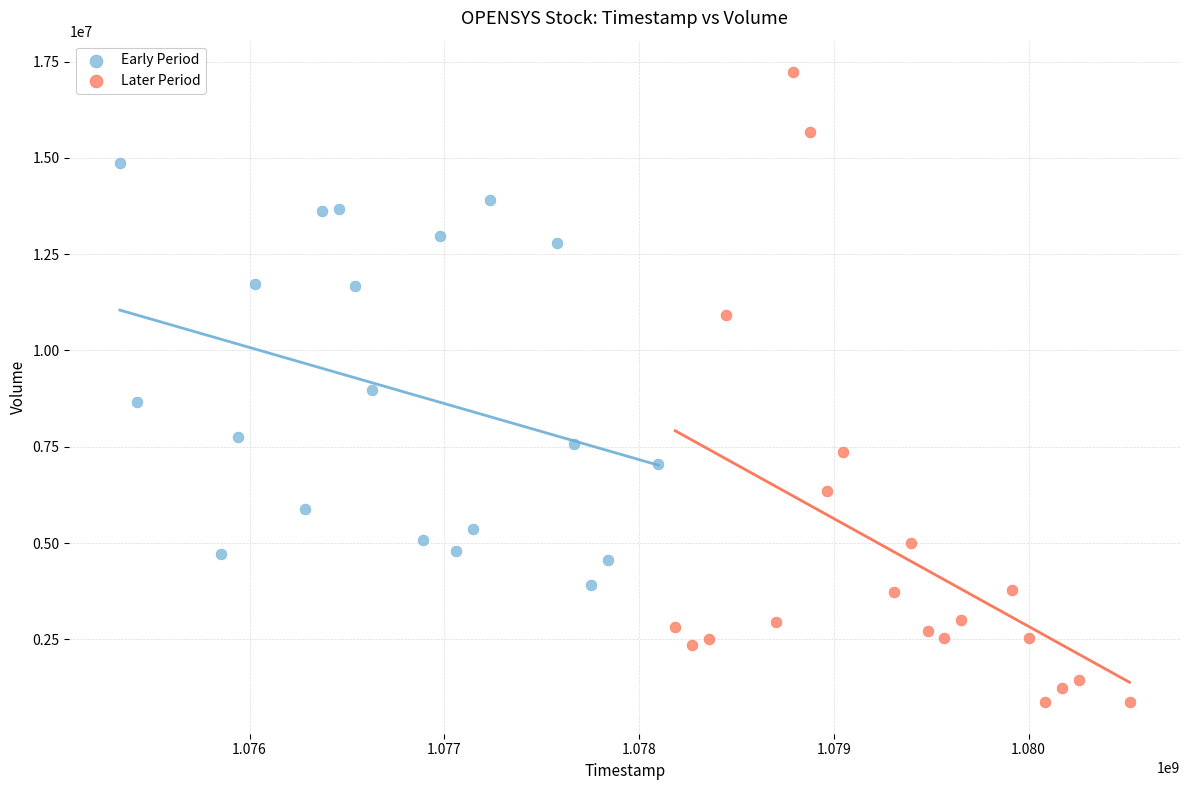

Which series reaches the maximum Y coordinate?

Later Period